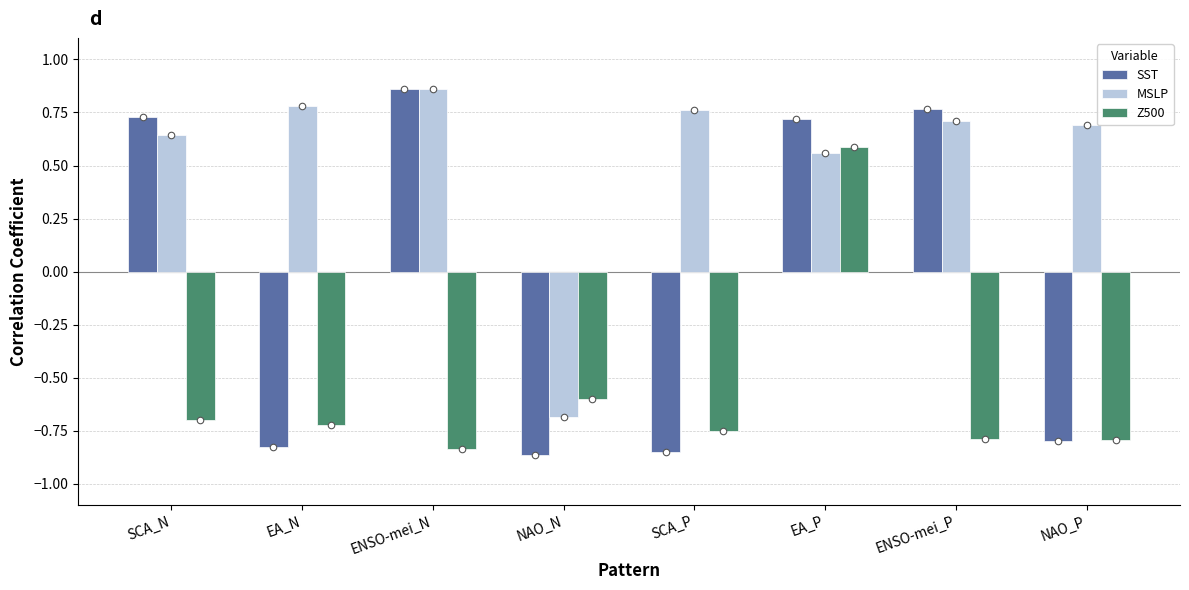

Which series contains the lowest Y value?

SST